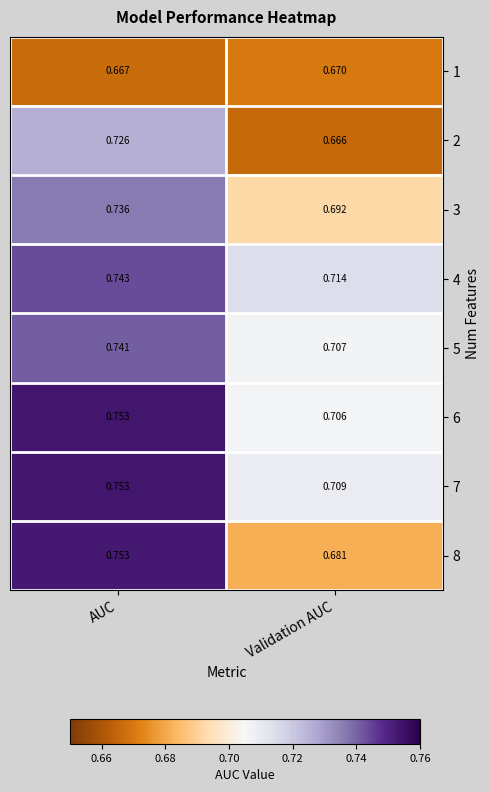

At which category does the chart reach its minimum across all series?

Validation AUC